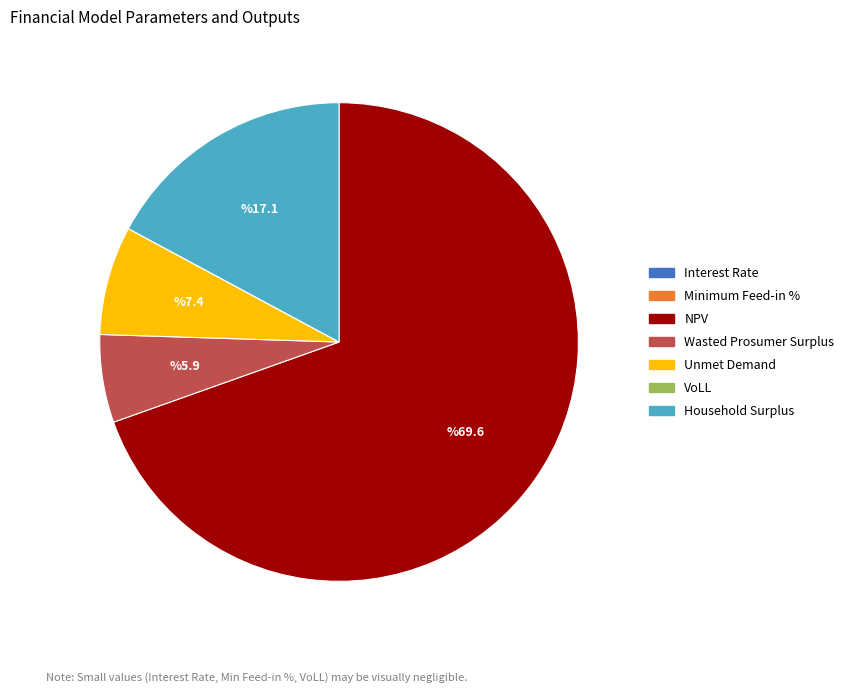

True or false: Wasted Prosumer Surplus accounts for 16% of the total.

False